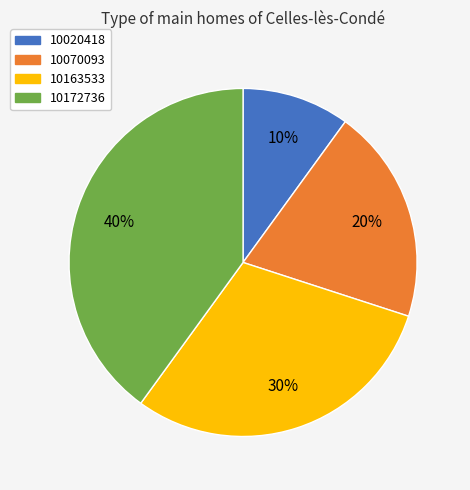

Is the sum of 10020418 and 10163533 greater than half?

No